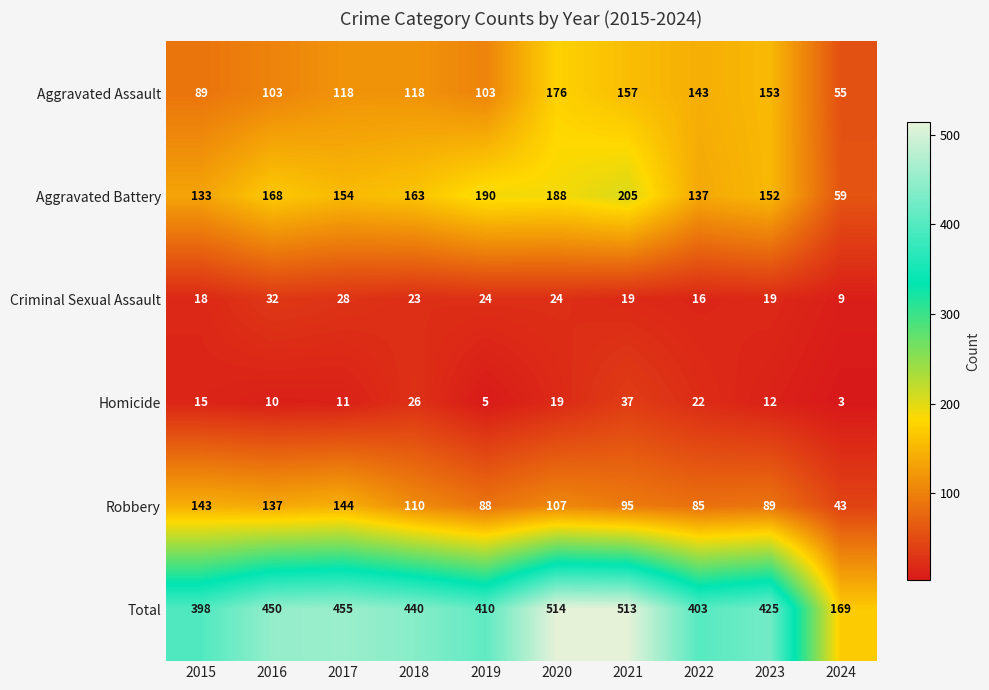

Where is Aggravated Battery nearest to the value 132?

2015